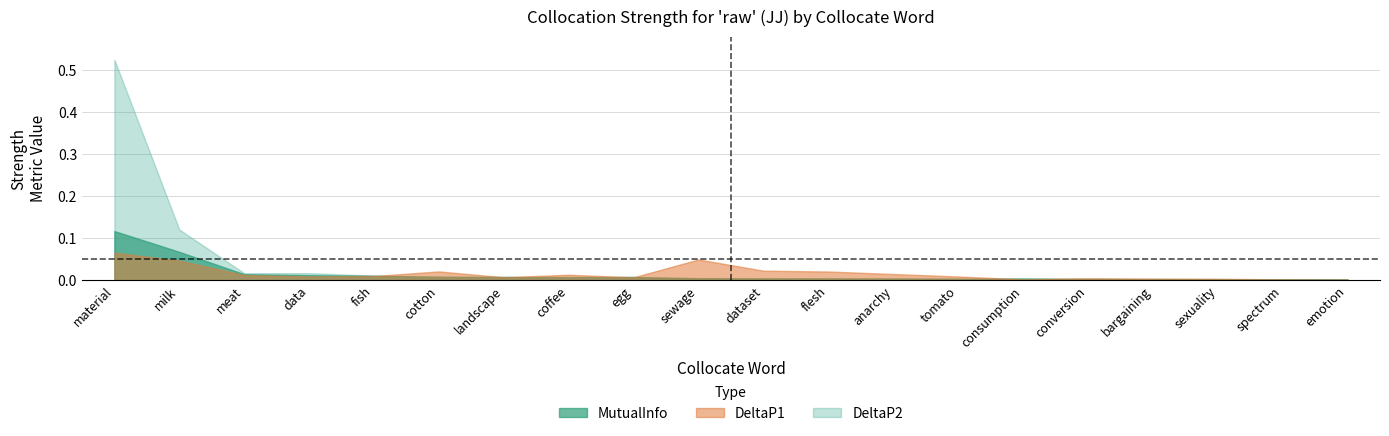

Which series changed the most between landscape and coffee?

DeltaP1